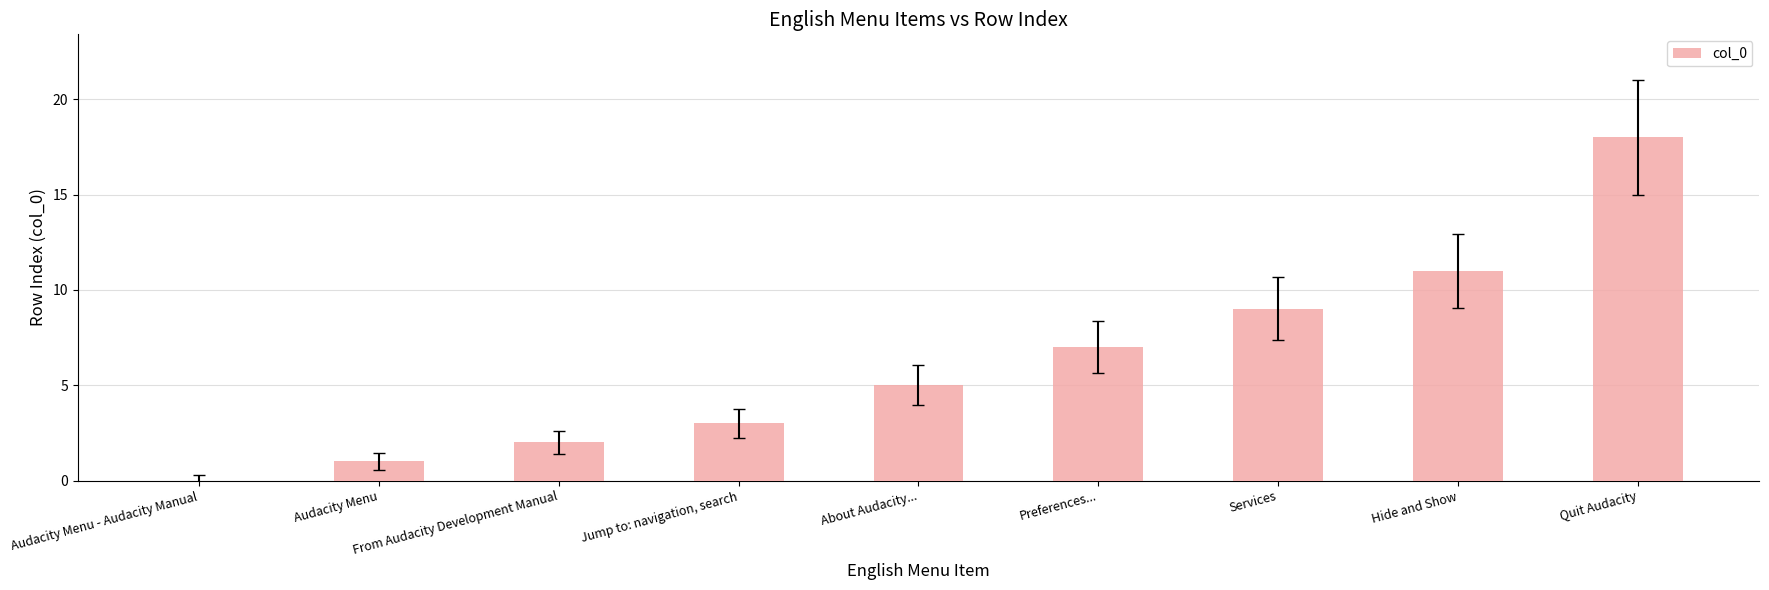

The chart shows a value of 2 at From Audacity Development Manual. True or false?

True